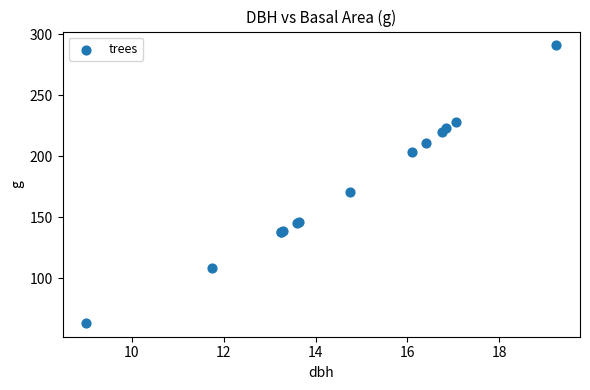

What Y value in the scatter plot is closest to 177?

170.9